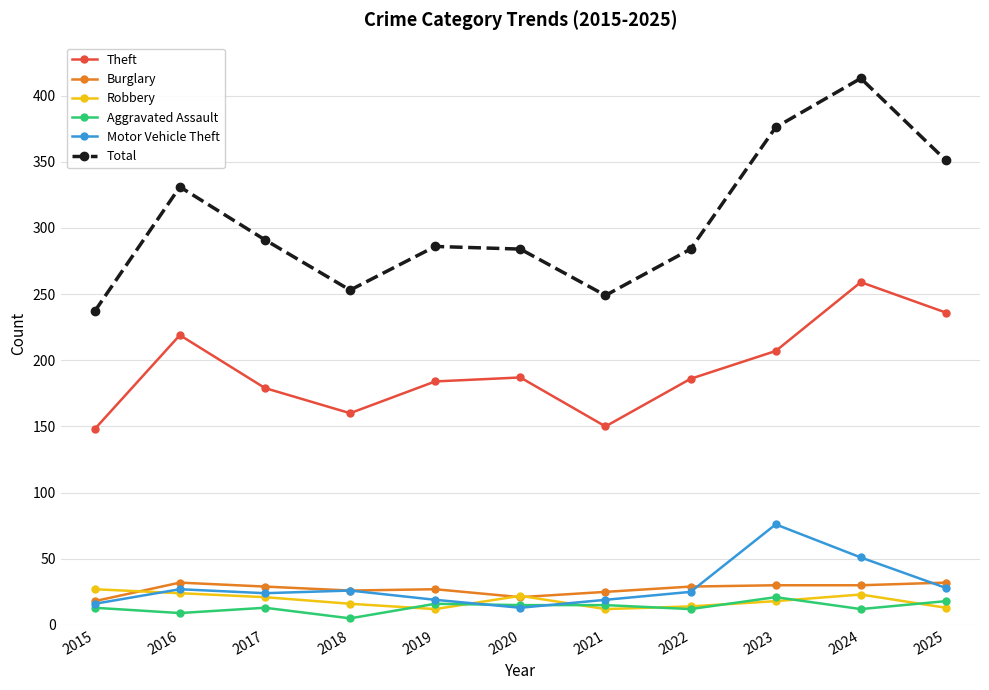

At which label is Total closest to 325?

2016